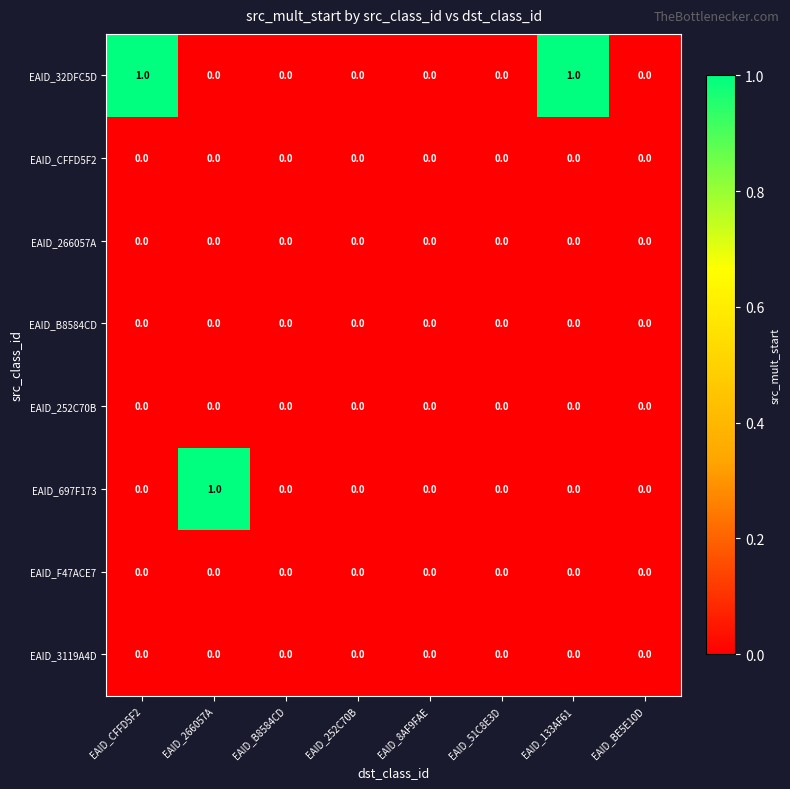

Which category has the highest value in the EAID_697F173 series?

EAID_266057A